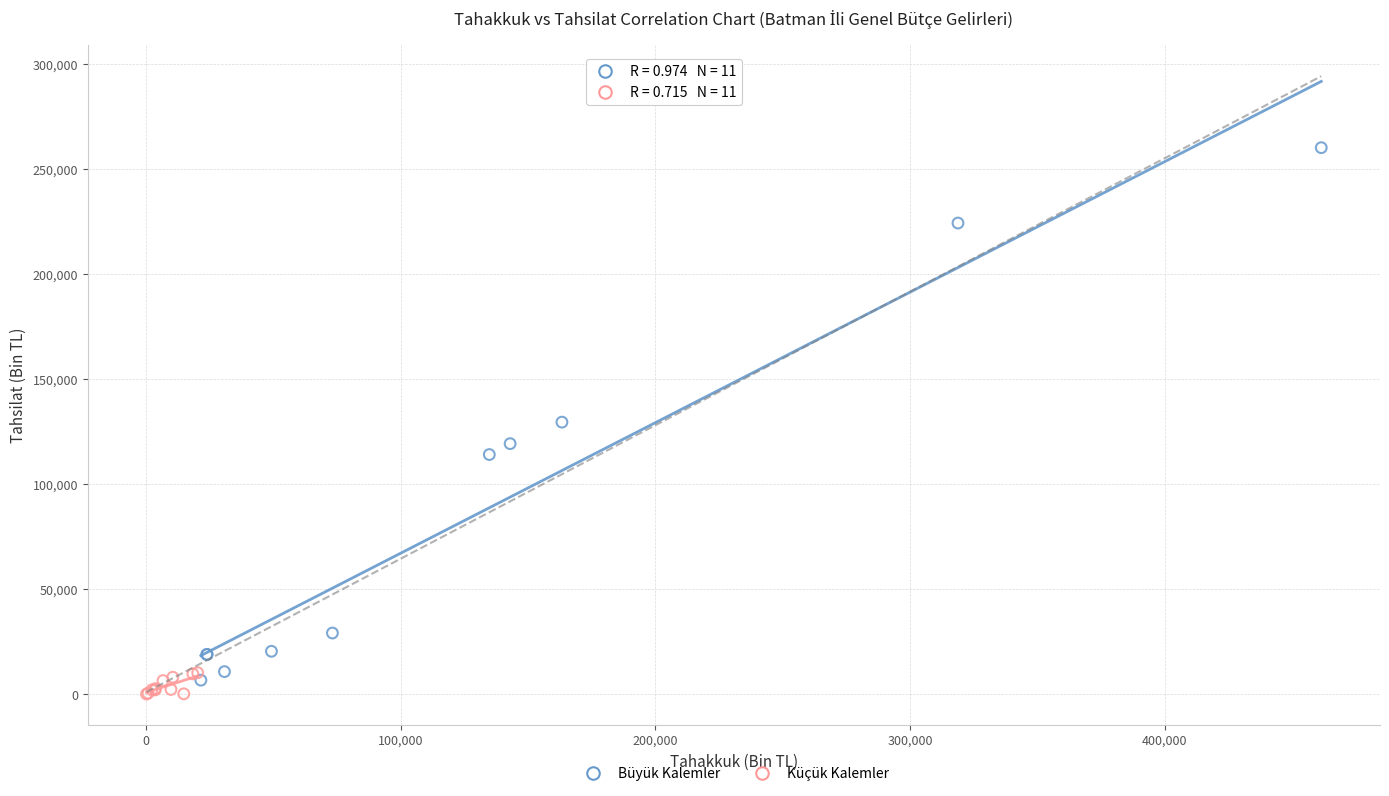

Which series has the largest Y range (max minus min)?

Büyük Kalemler